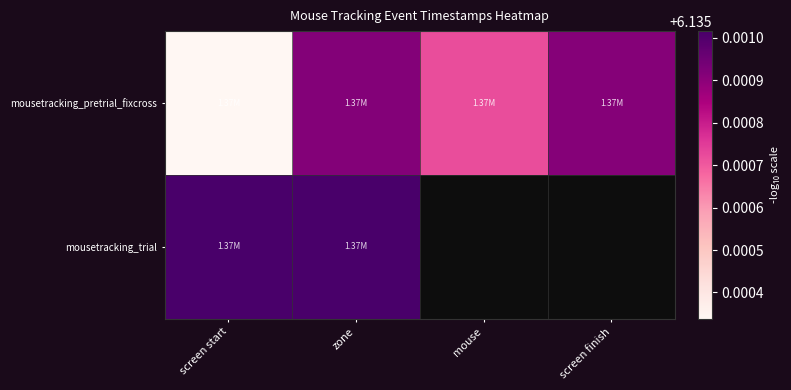

What is the minimum value shown in the chart?

6.1